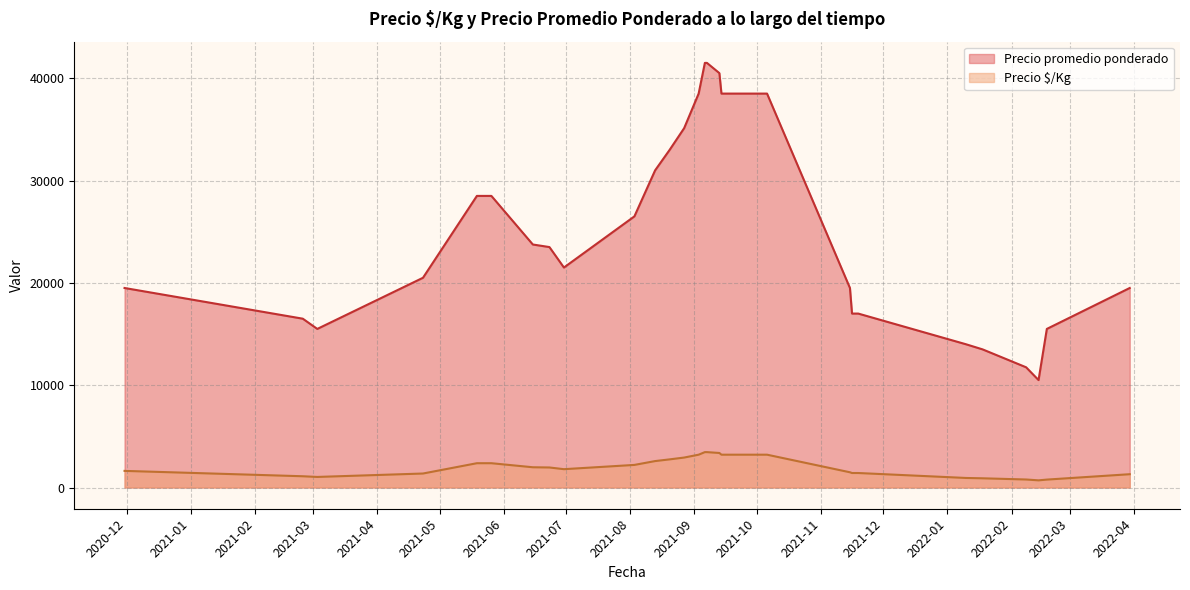

The value of Precio promedio ponderado at 2021-06-15 is 14544. True or false?

False